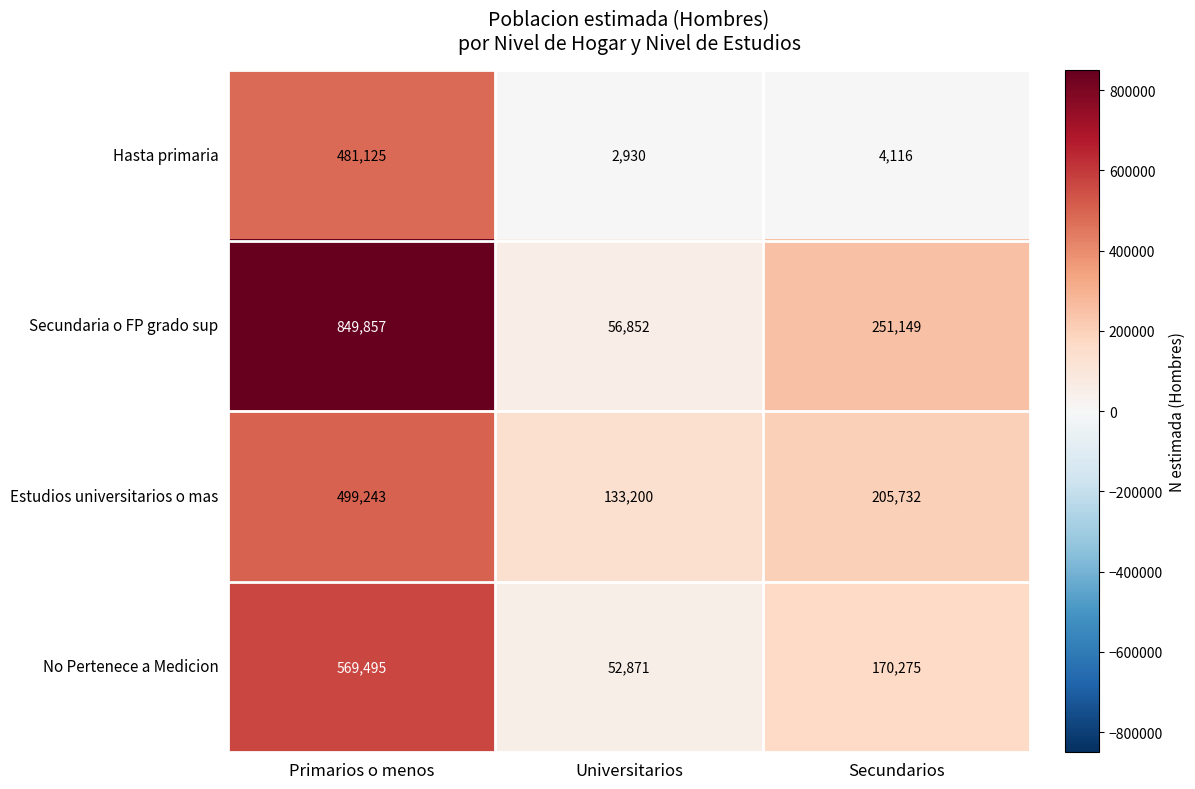

Reading right to left, list all the values displayed in this chart.

Hasta primaria: Secundarios=4116	Universitarios=2930	Primarios o menos=481125
Secundaria o FP grado sup: Secundarios=251149	Universitarios=56852	Primarios o menos=849857
Estudios universitarios o mas: Secundarios=205732	Universitarios=133200	Primarios o menos=499243
No Pertenece a Medicion: Secundarios=170275	Universitarios=52871	Primarios o menos=569495